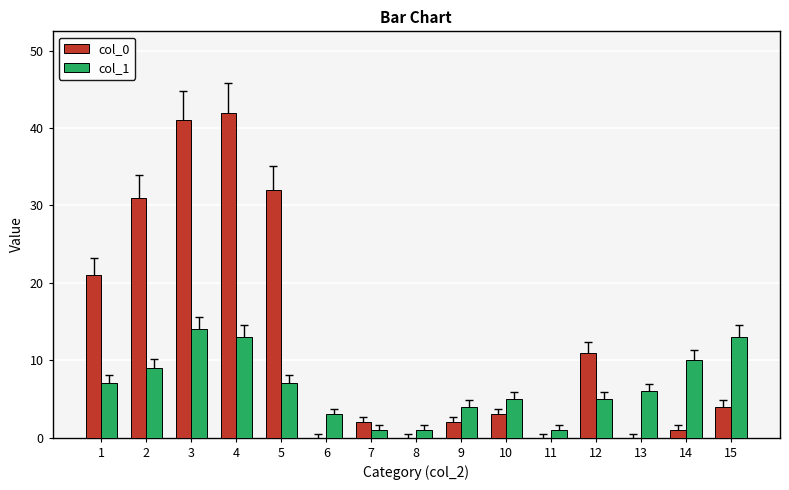

Which series changed the most between 4 and 15?

col_0